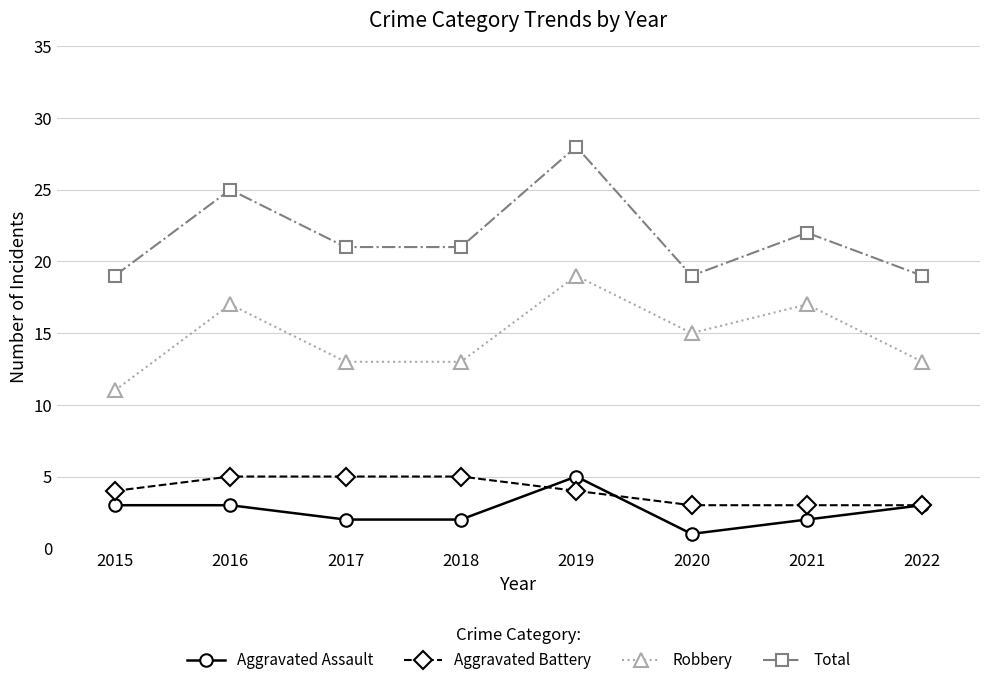

At which category does the chart reach its minimum across all series?

2020